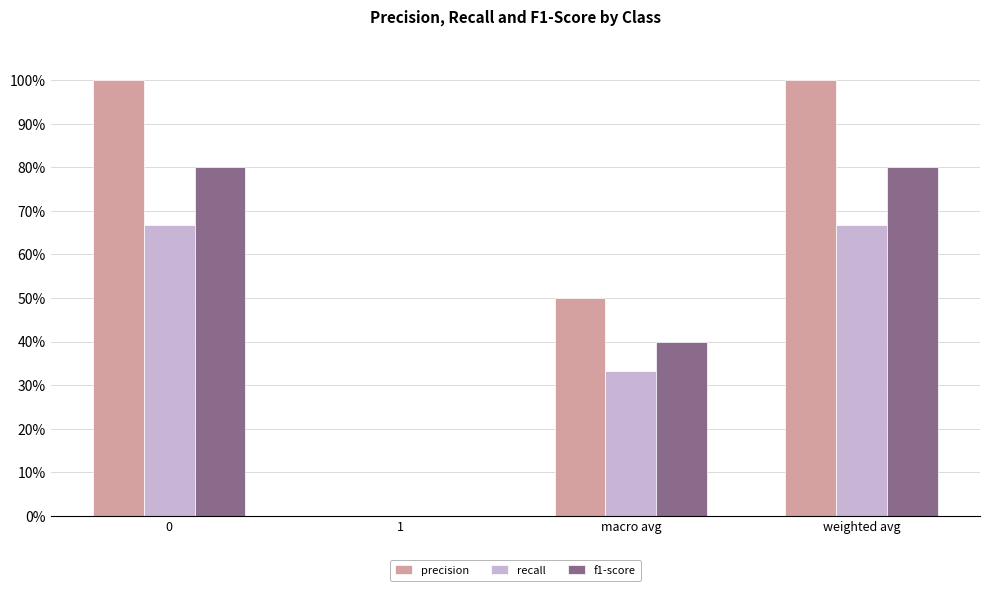

Between macro avg and weighted avg, which series saw the biggest shift?

precision